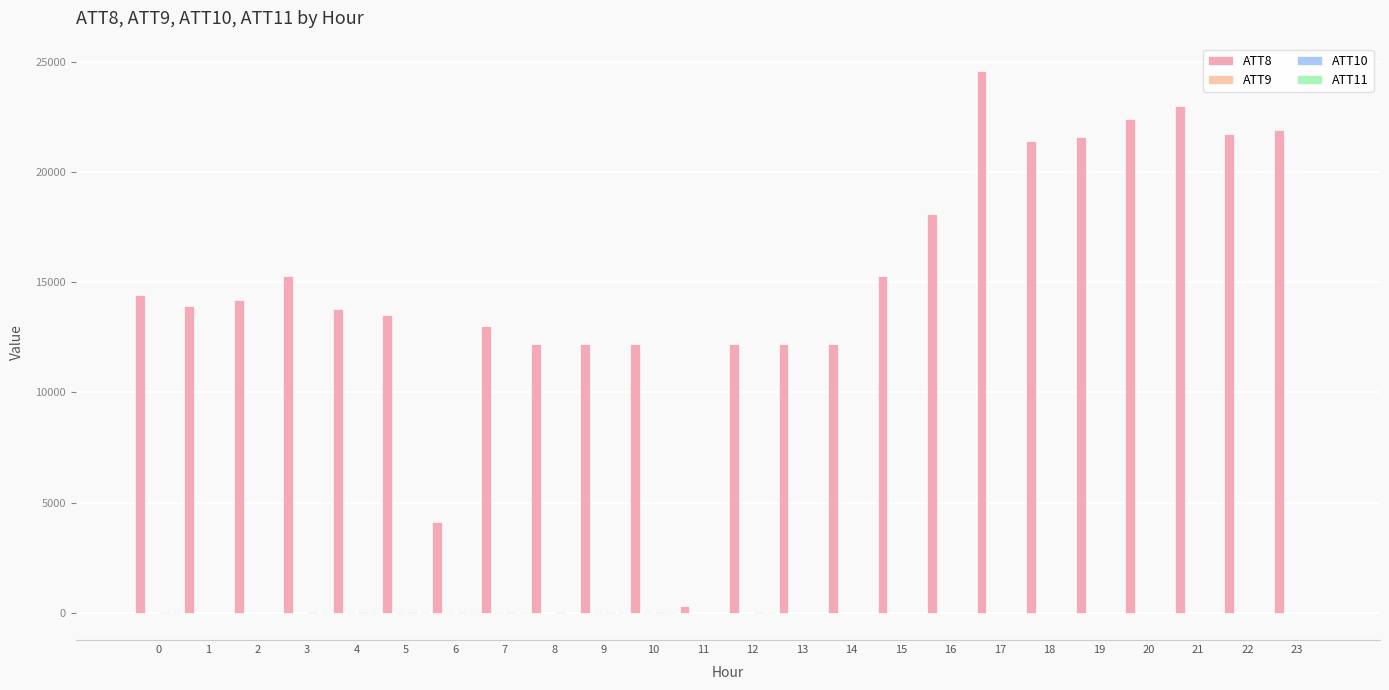

How many groups of bars are there?

24